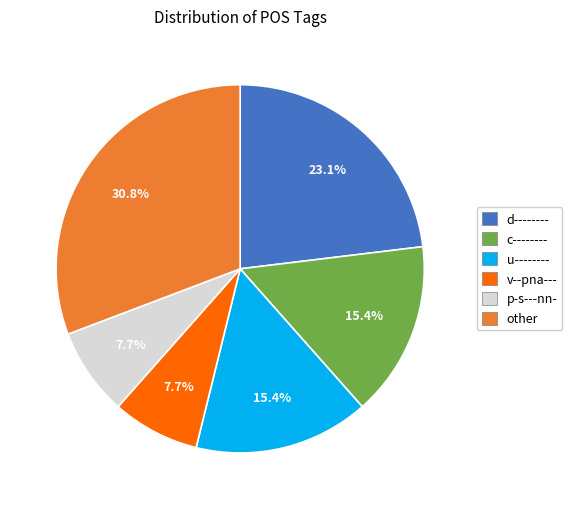

Is there any slice that represents more than half of the pie?

No